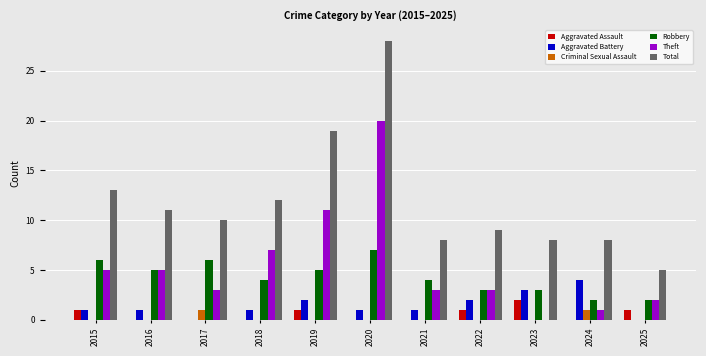

Count the Aggravated Assault values in the range 0 to 1.

10